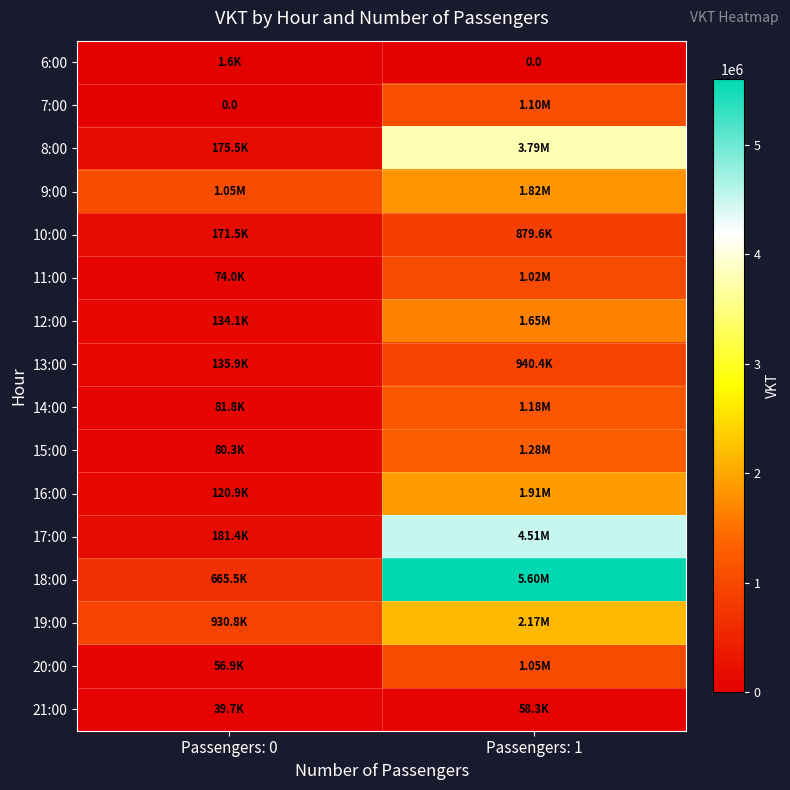

Is it true that 6:00 equals 902.2 at Passengers: 0?

False